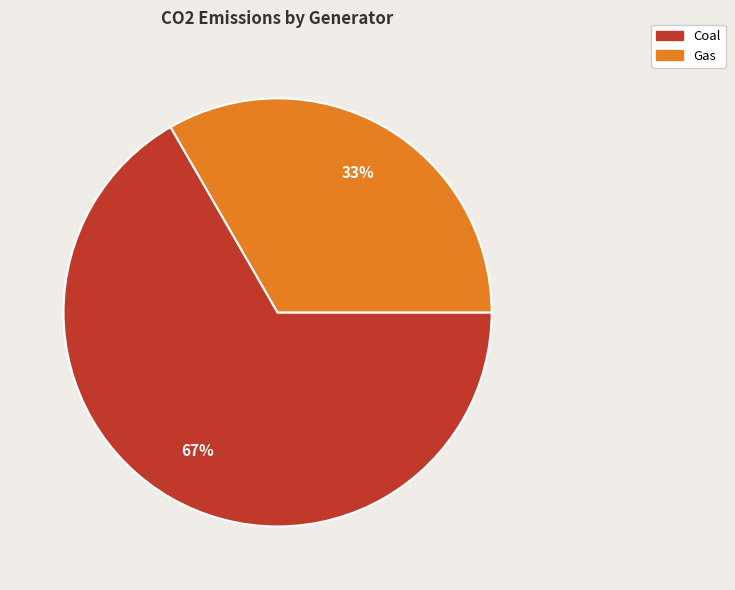

True or false: Gas accounts for 43% of the total.

False